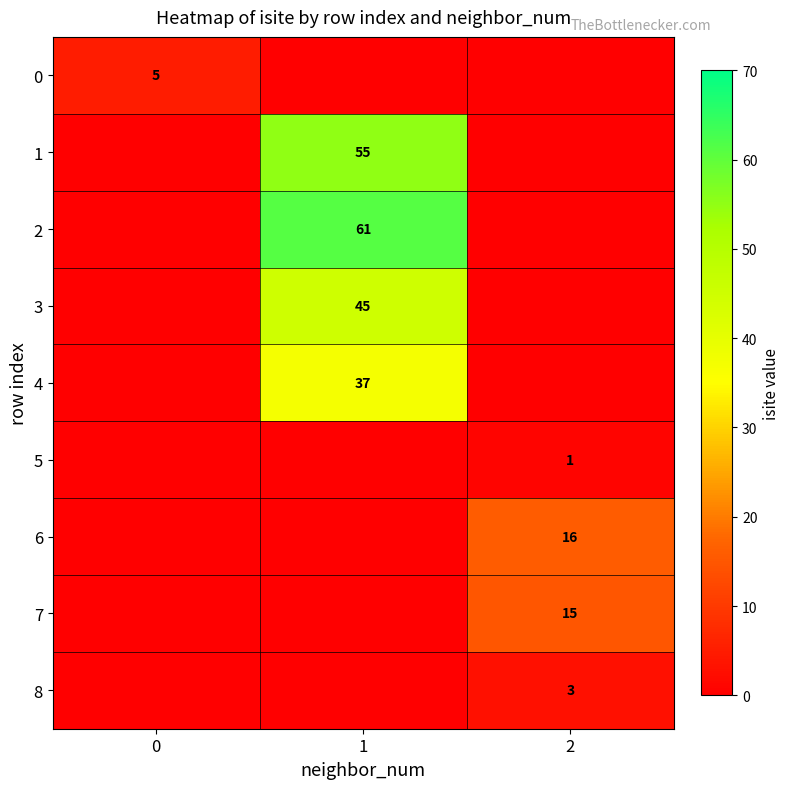

List the labels in order of 2 value, largest first.

1, 0, 2